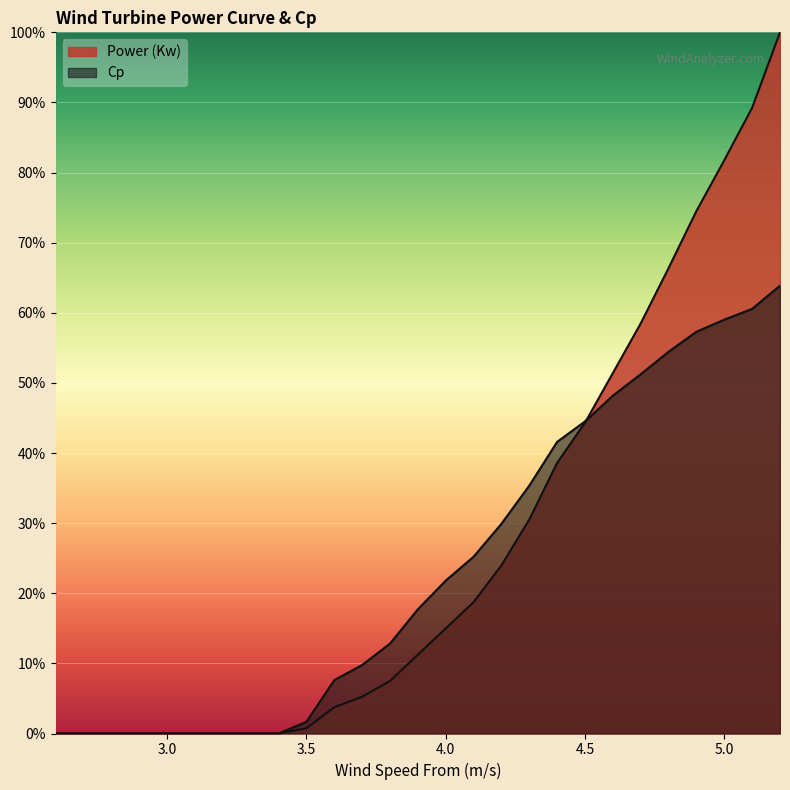

Is it true that Power (Kw) equals 0.3 at 4.3?

True